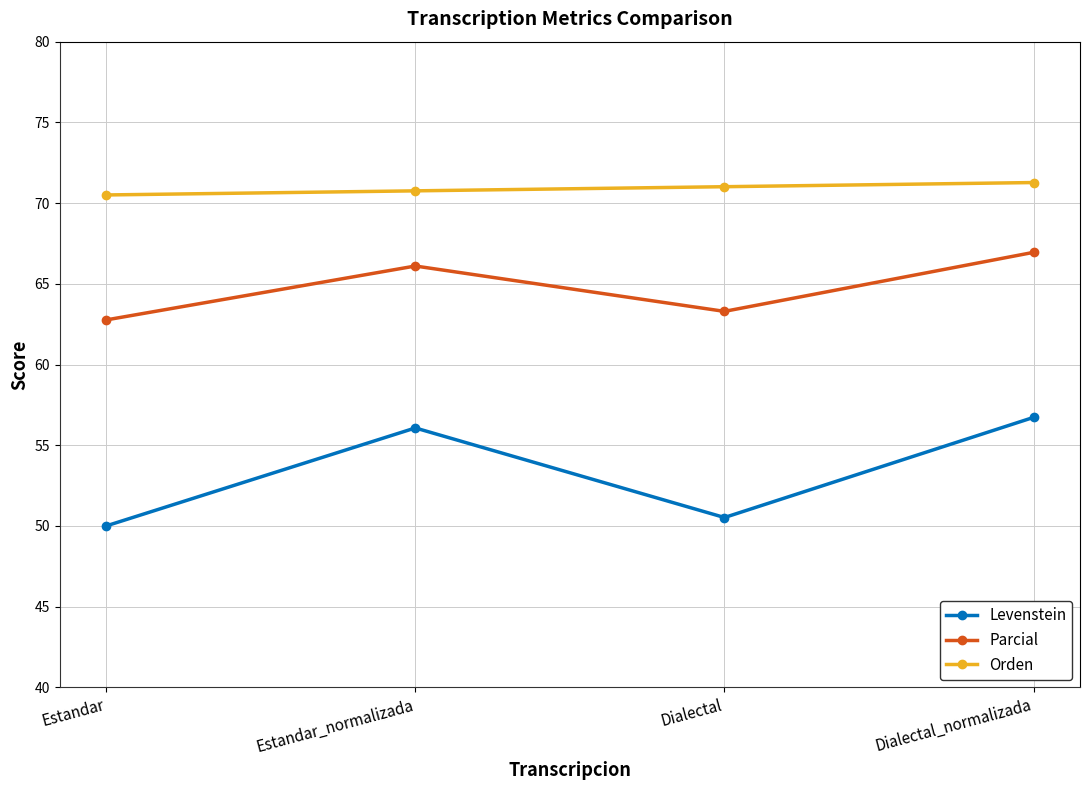

Reading right to left, transcribe all the data shown in this chart.

Levenstein: 56.7	50.5	56.1	50.0
Parcial: 66.9	63.3	66.1	62.8
Orden: 71.3	71.0	70.8	70.5